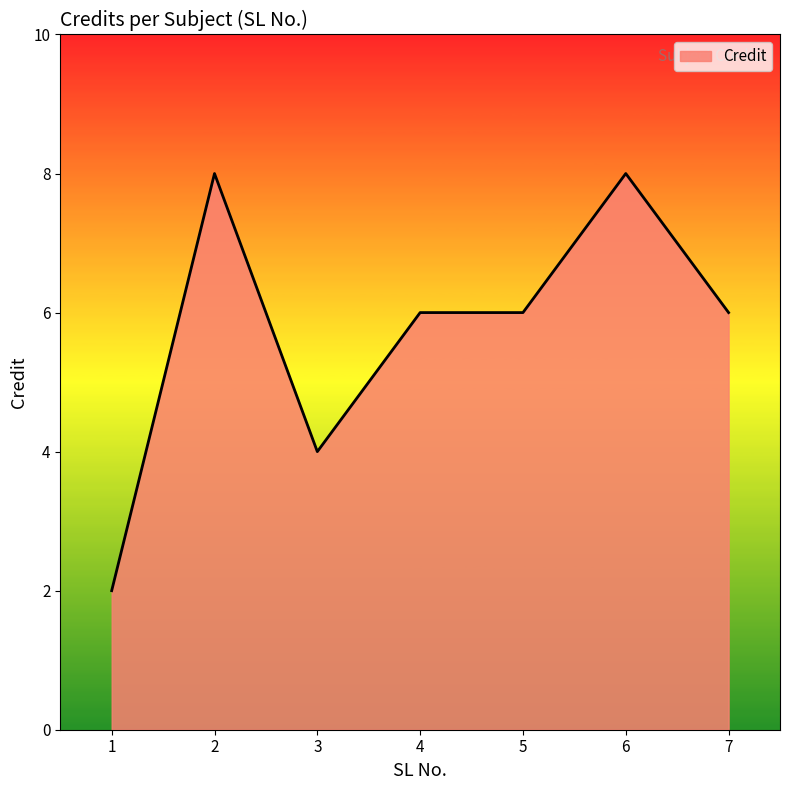

Reading left to right, what are all the values shown in this chart?

2	8	4	6	6	8	6